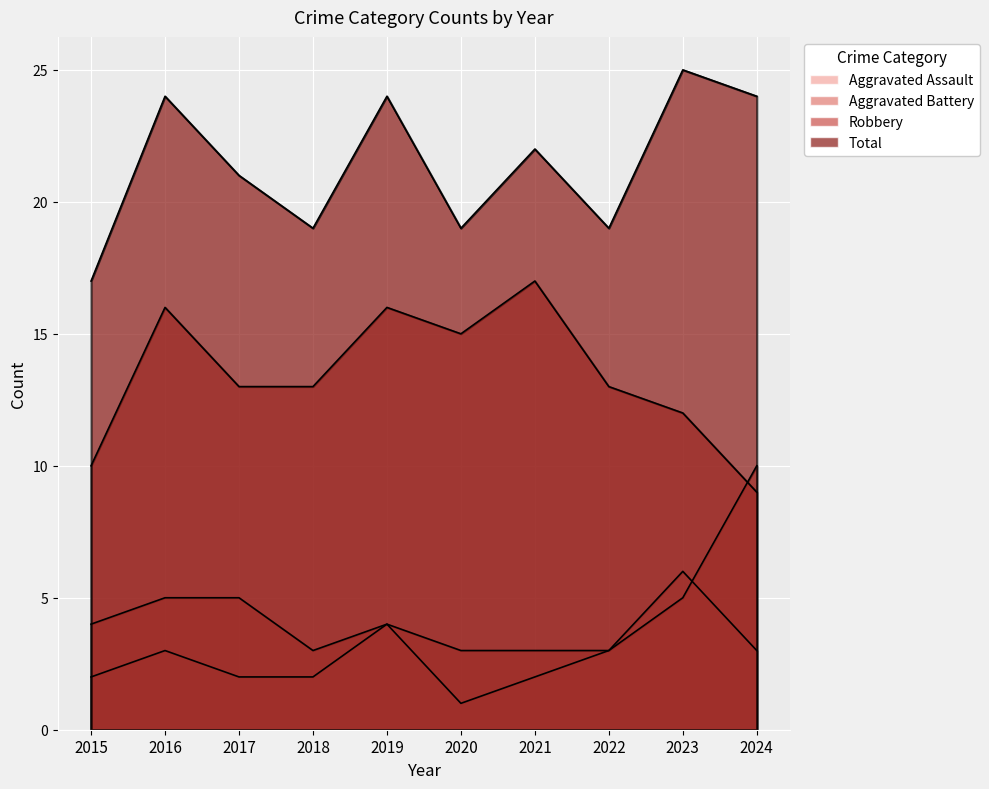

Which has a higher value, 2018 or 2020?

2018